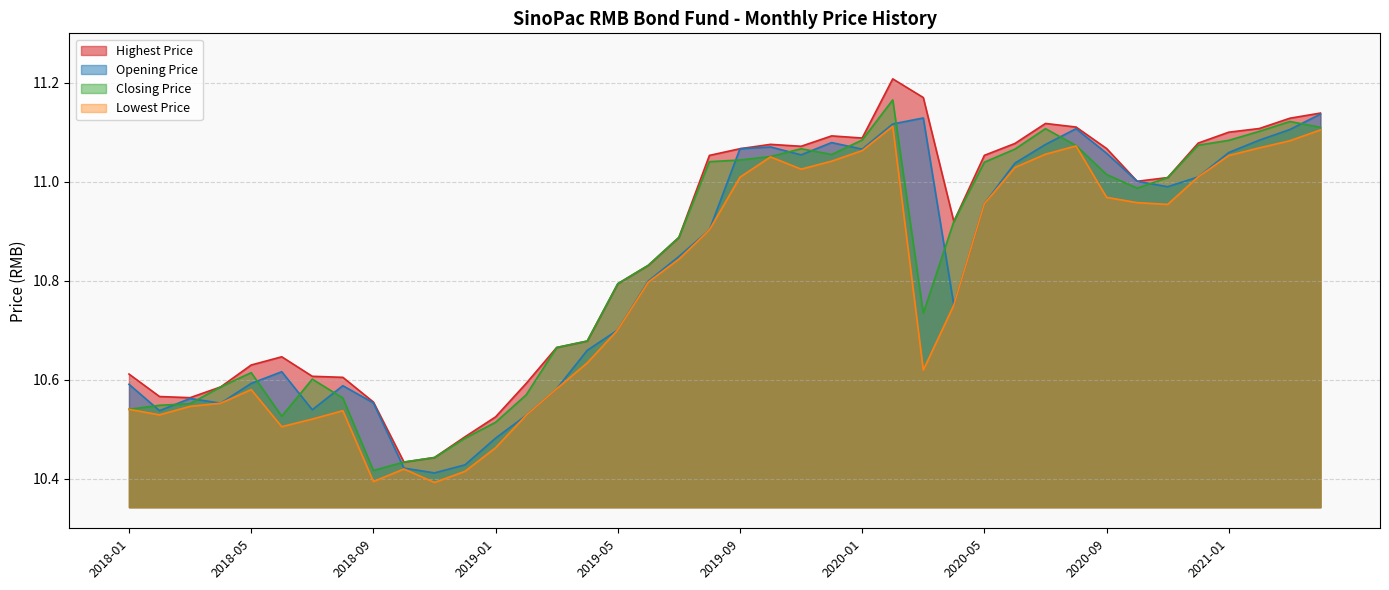

What is the total value across all series at 2018-08?

42.3